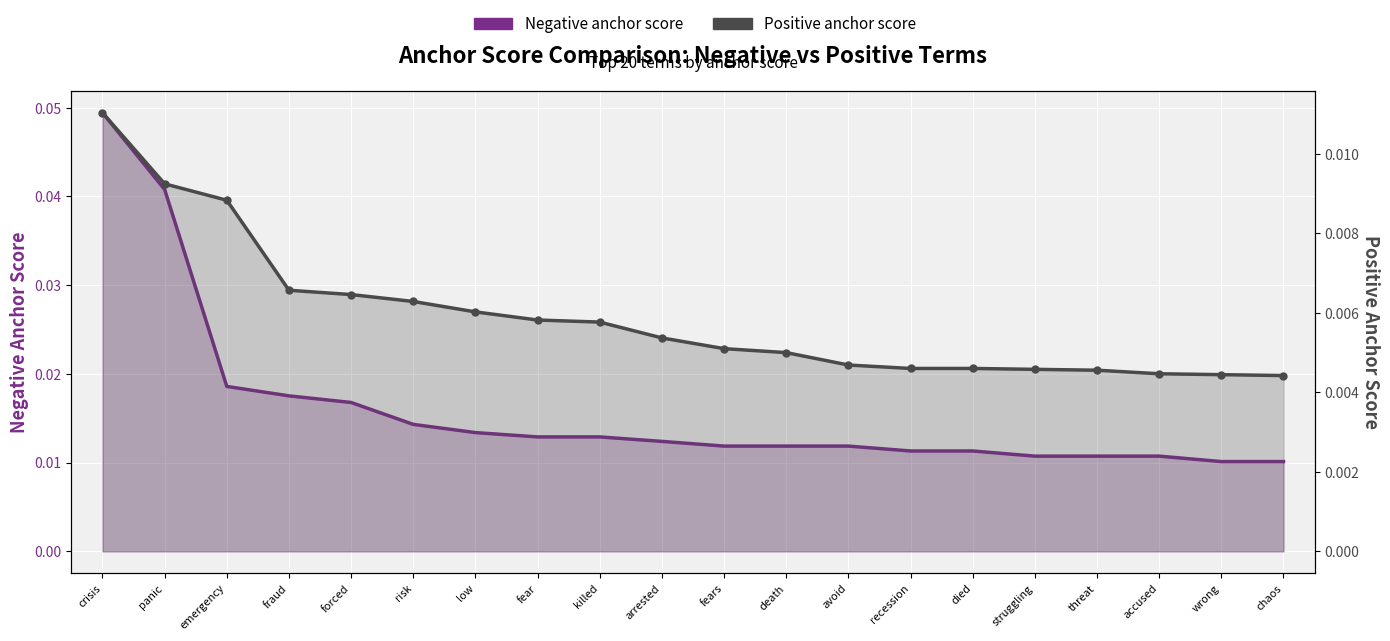

Rank the series at crisis from lowest to highest value.

Positive anchor score, Negative anchor score